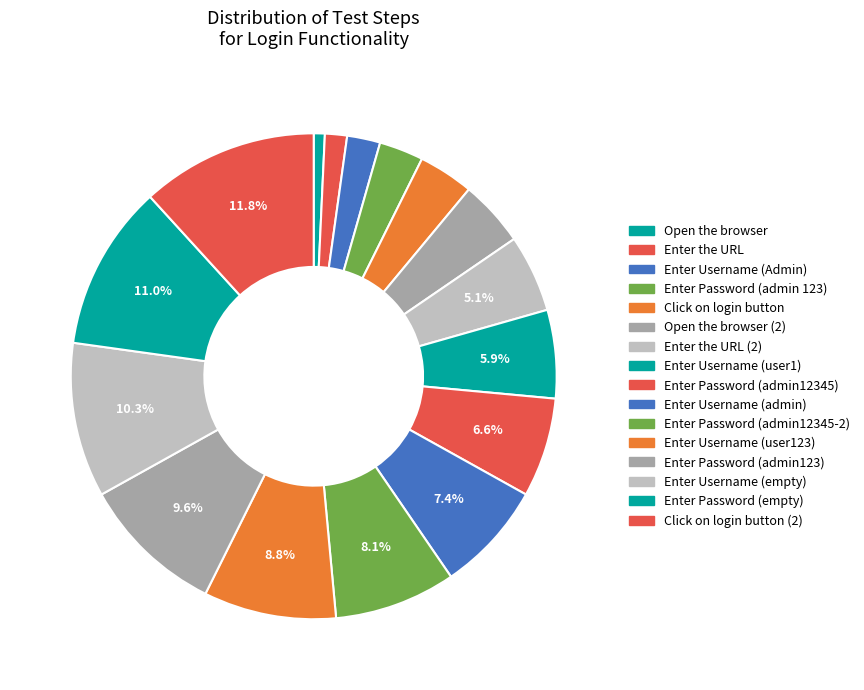

How many slices are in this pie chart?

16